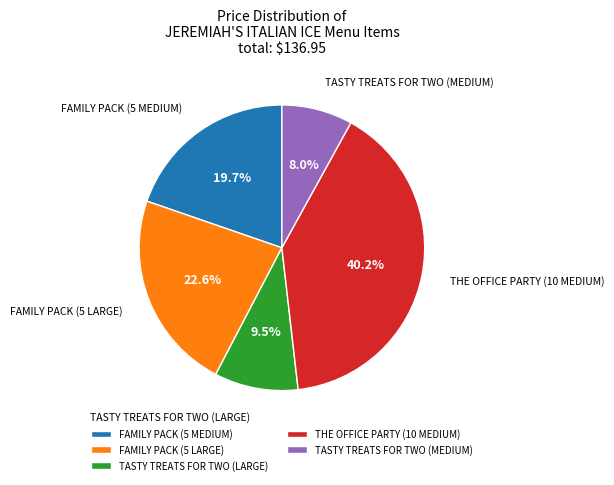

How many slices are in this pie chart?

5